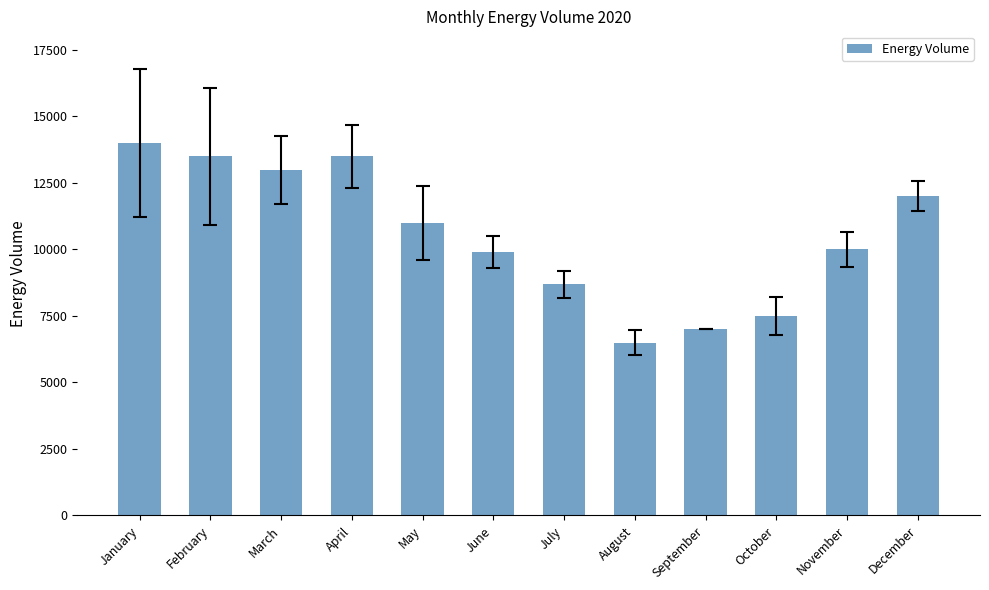

How many categories are shown in the chart?

12